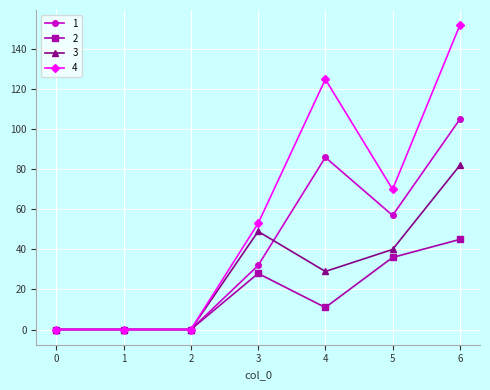

What is the value of the 3 point at the 4th from the left?

49